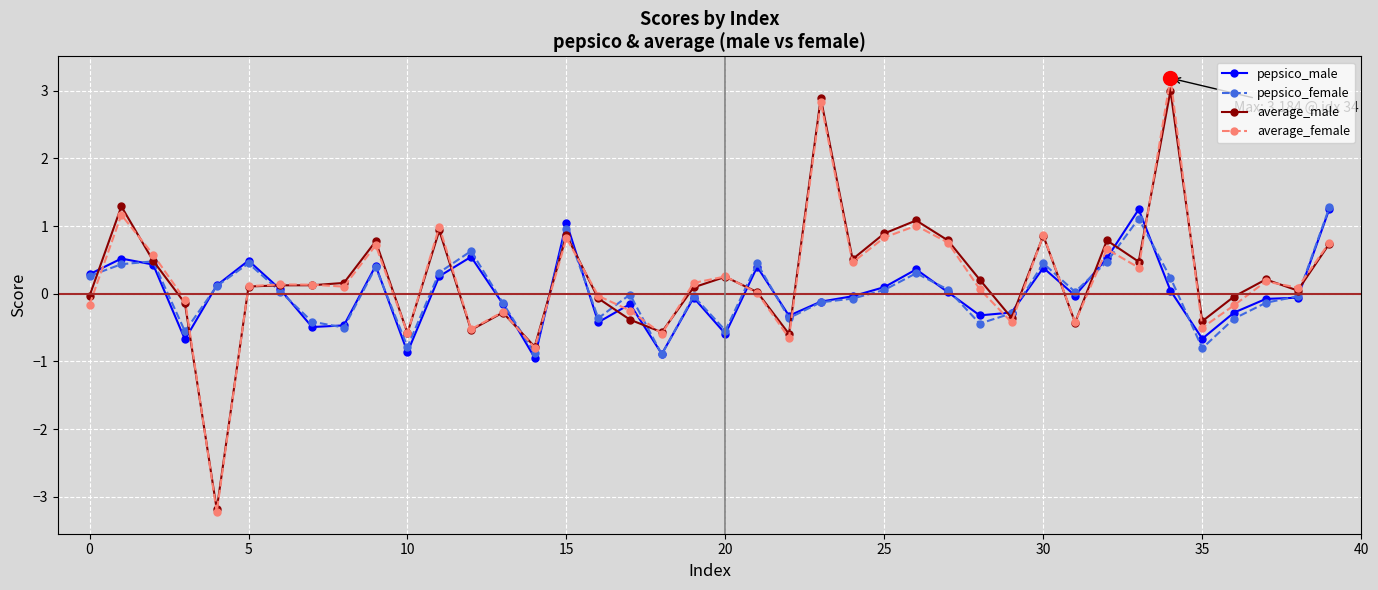

True or false: pepsico_female and average_female cross at least once.

True